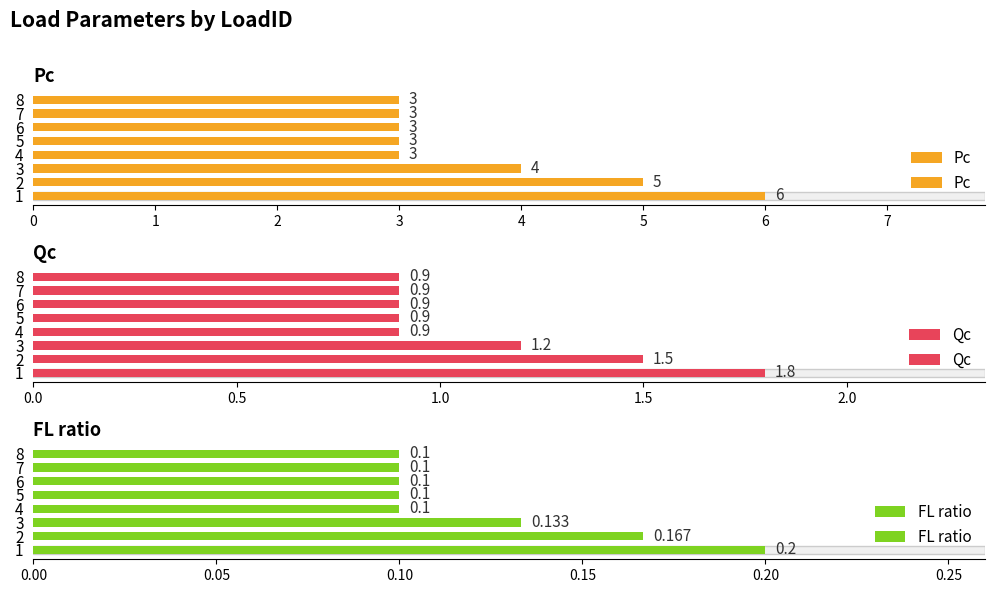

Does the chart contain stacked bars?

No